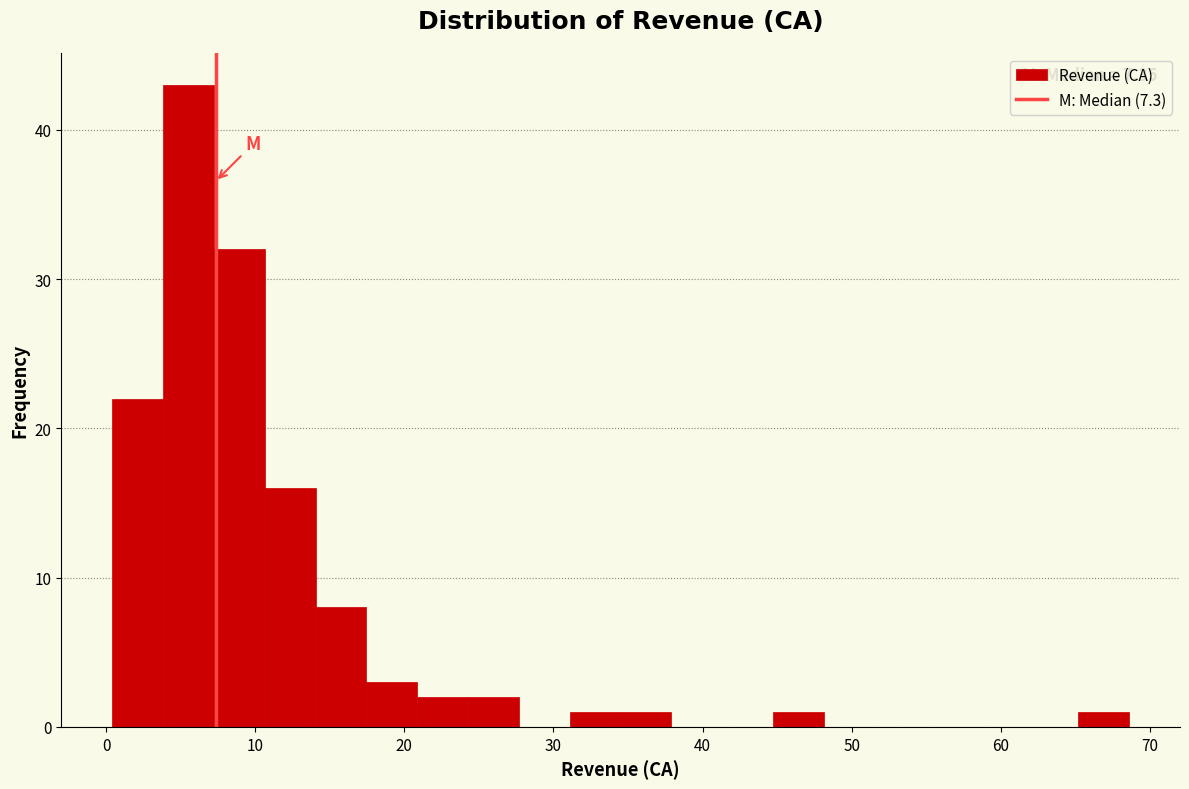

Around what value on the x-axis is the tallest bar? Give the approximate position of its centre, as read against the axis.

6